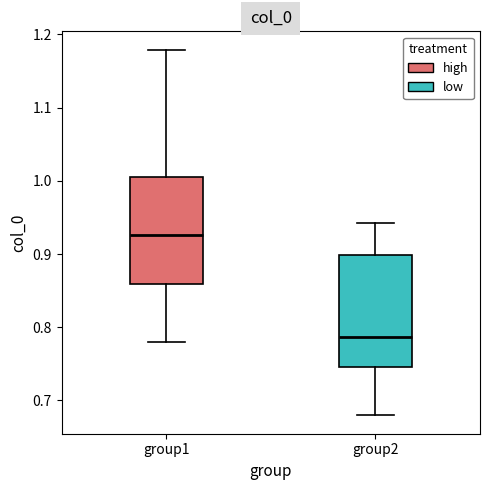

Reading left to right, transcribe this box plot: for each box, give where its median line is, the range the box spans, and where its two whiskers end, as read against the y-axis. The values are not printed on the chart, so give them approximately, as read against the axis.

group1: median 0.93, box 0.86 to 1.01, whiskers 0.78 to 1.18
group2: median 0.79, box 0.75 to 0.90, whiskers 0.68 to 0.94